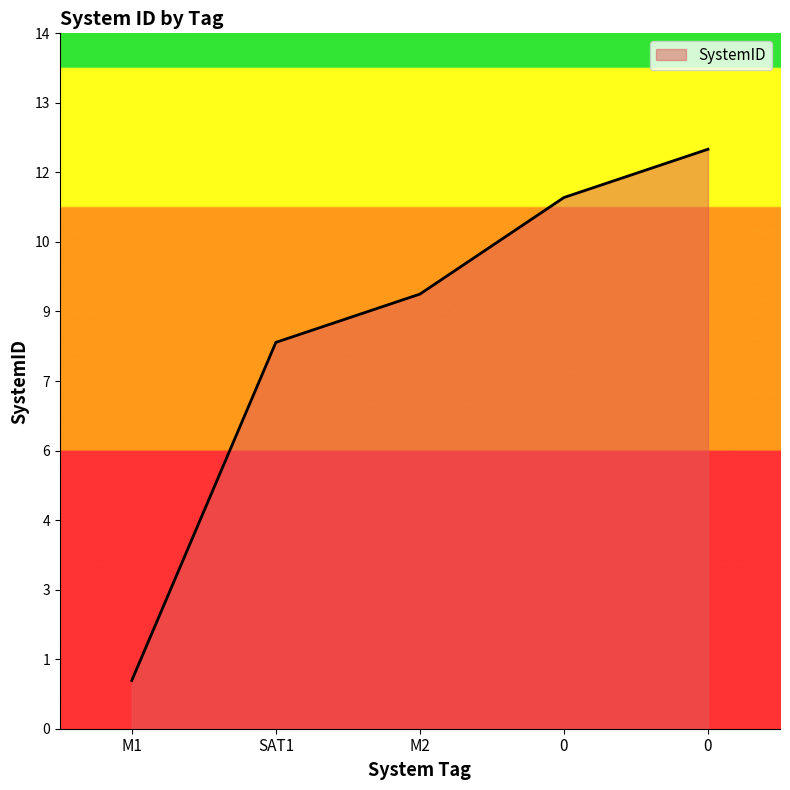

At which label is the value closest to 6?

SAT1